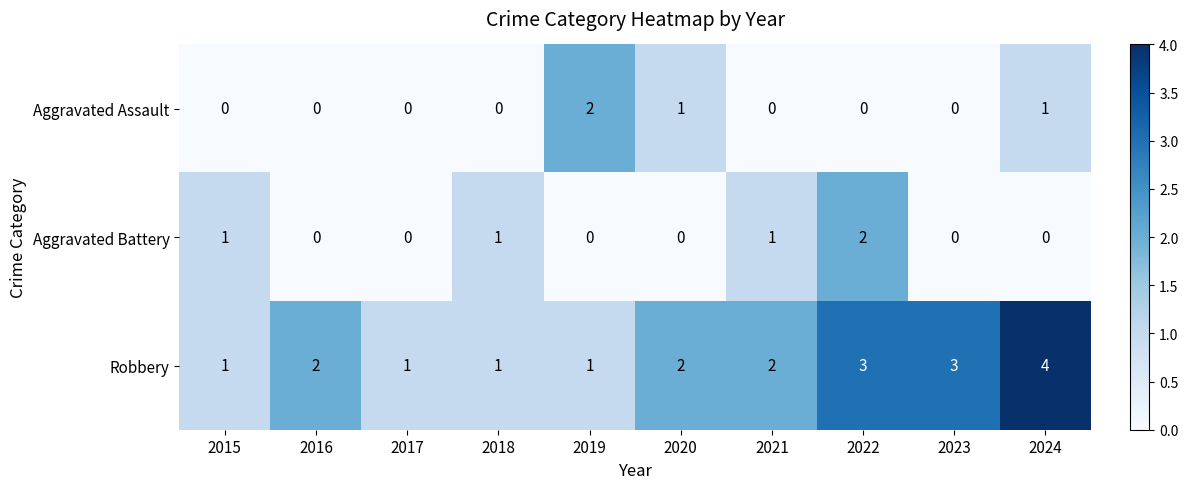

What is the difference between the highest and lowest values at 2024?

4